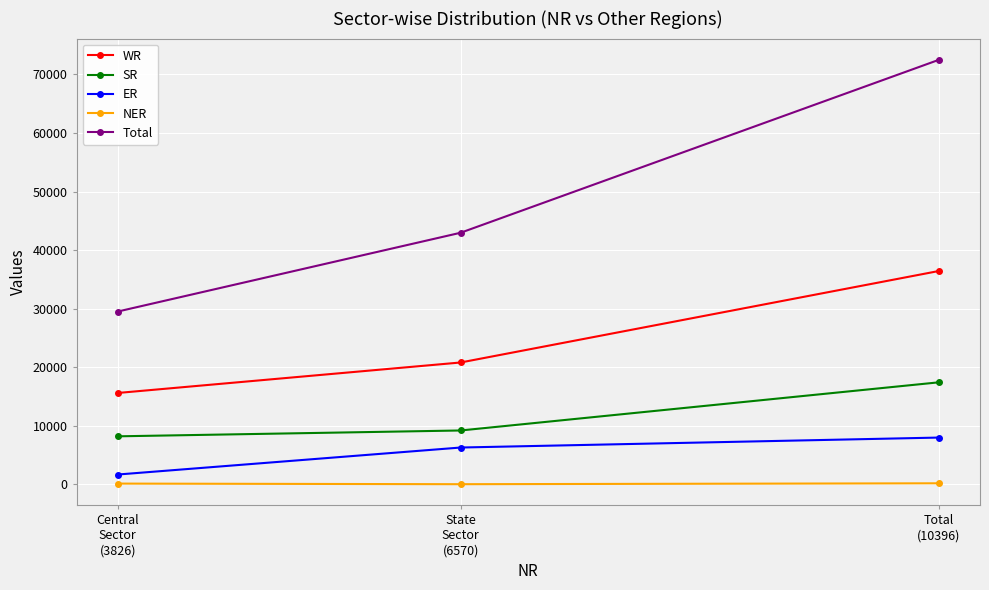

What is the average value of the SR series?

11628